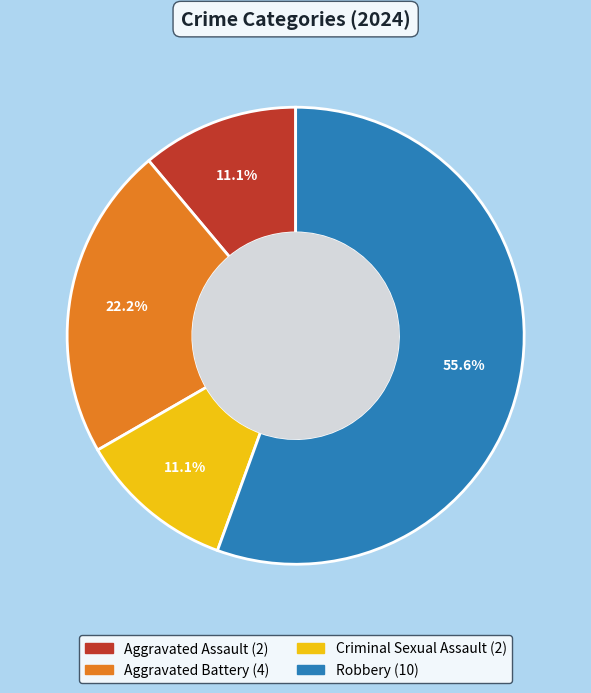

To the nearest percent, what is the combined percentage of Criminal Sexual Assault and Aggravated Assault?

22%